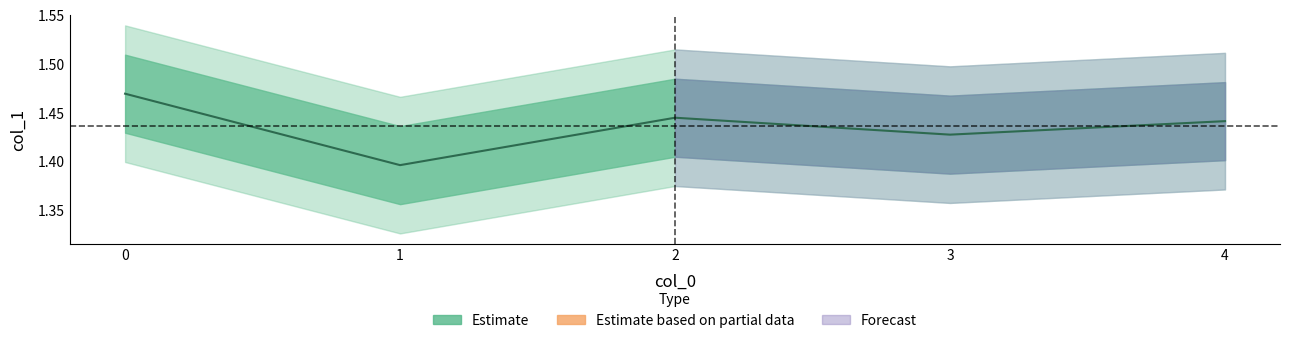

True or false: the data has more than 0 interior local peaks.

True